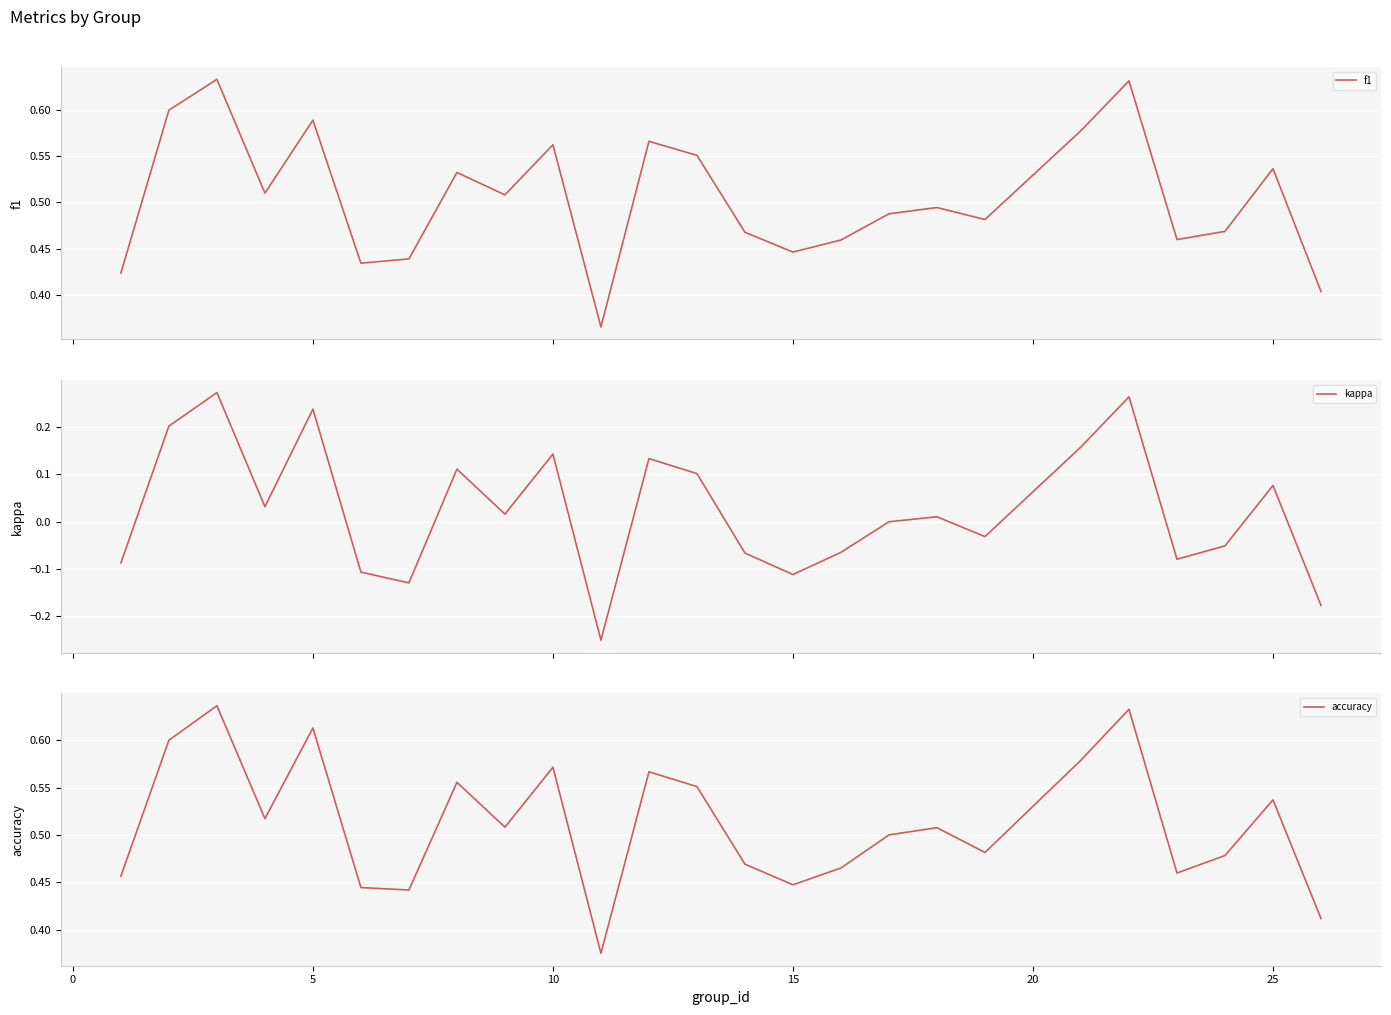

What is the difference between the maximum and second lowest values in the kappa series?

0.4